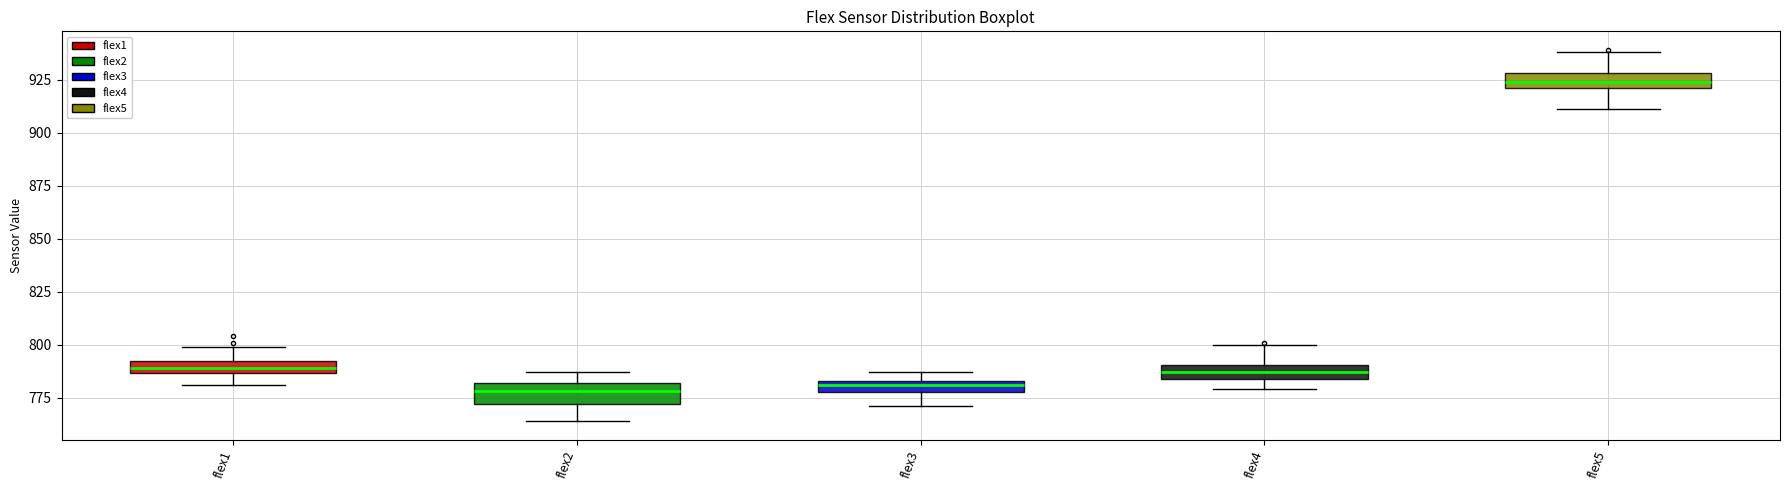

Where does the lower whisker of the box for flex1 end on the y-axis? The values are not printed on the chart, so give them approximately, as read against the axis.

780